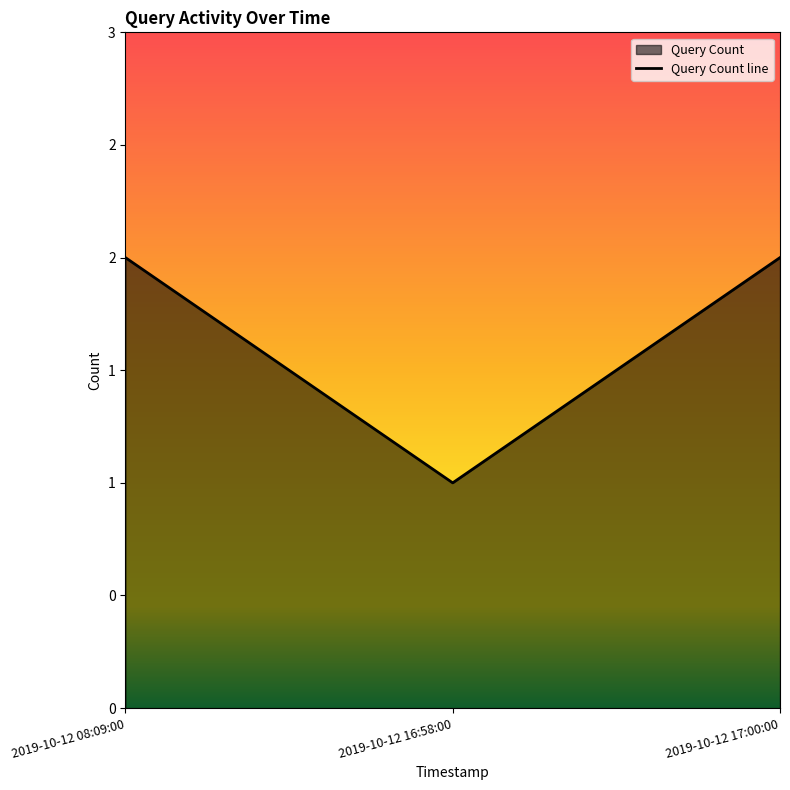

The chart shows a value of 1 at 2019-10-12 16:58:00. True or false?

True